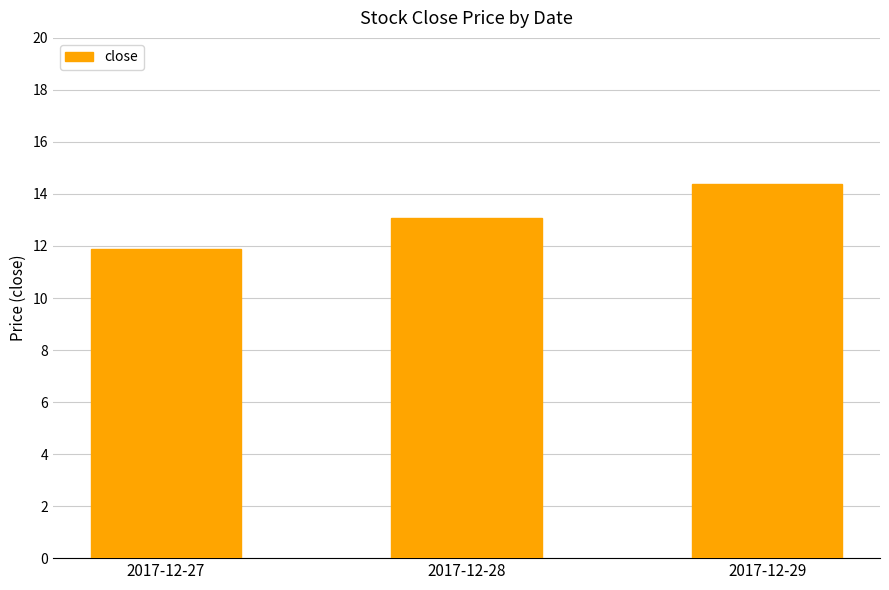

Which label corresponds to the smallest value in the chart?

2017-12-27